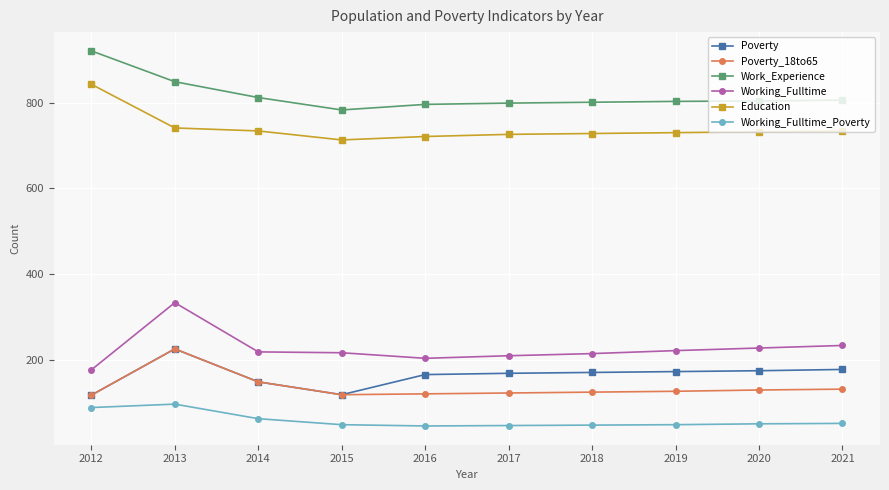

What is the total value across all series at 2012?

2262